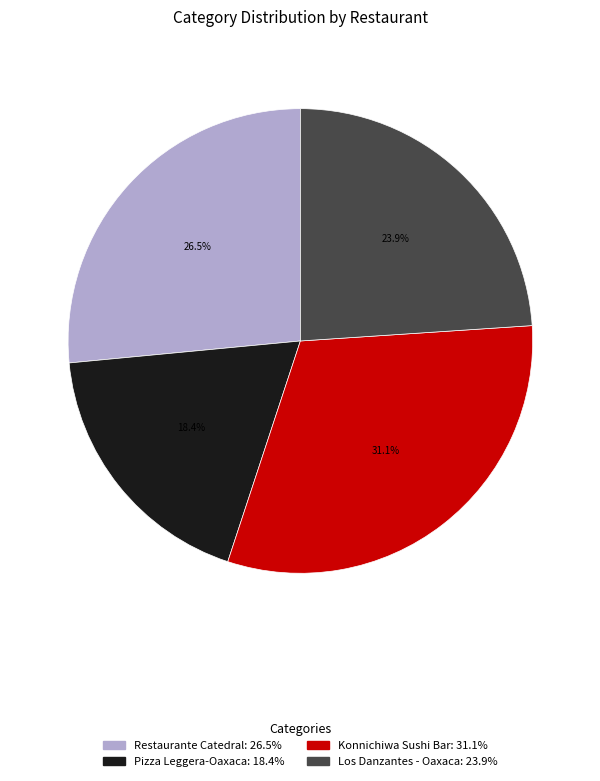

Which category has the smallest portion of the pie?

Pizza Leggera-Oaxaca